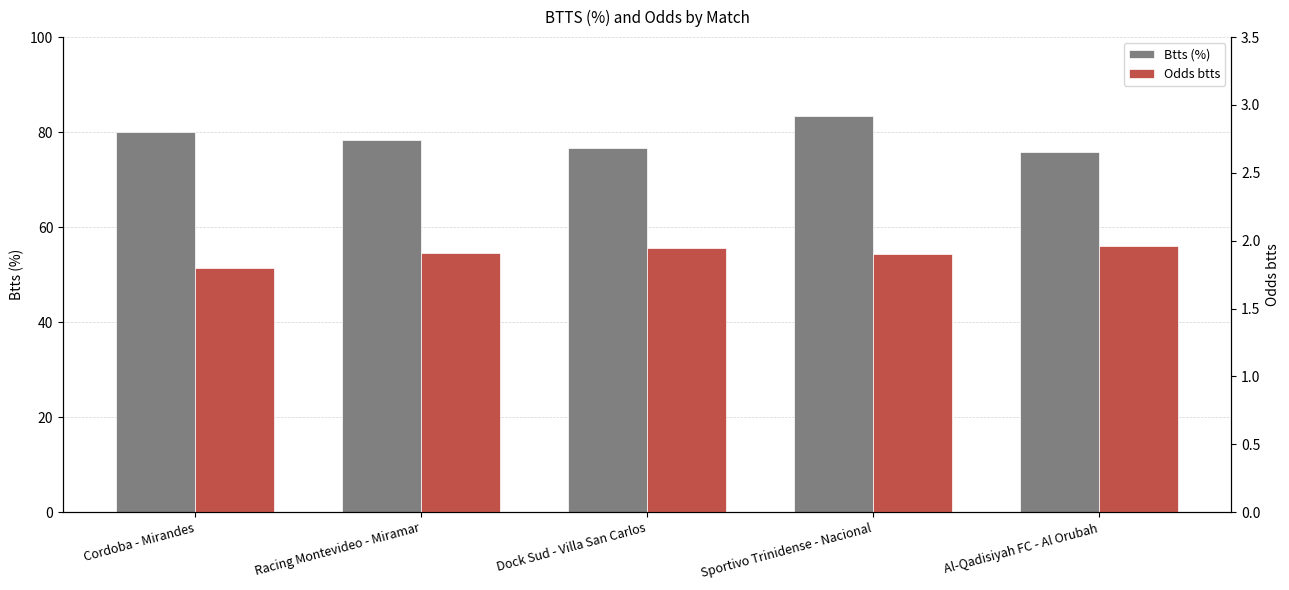

True or false: Odds btts has a value of 1.9 at Dock Sud - Villa San Carlos.

True